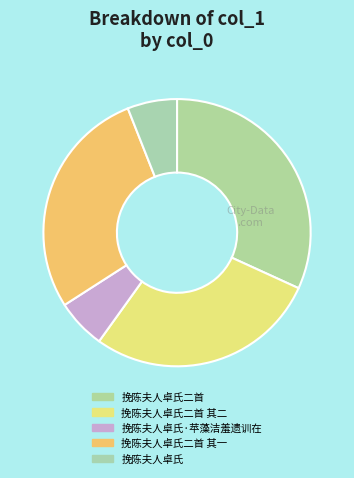

Count the number of slices in the pie.

5